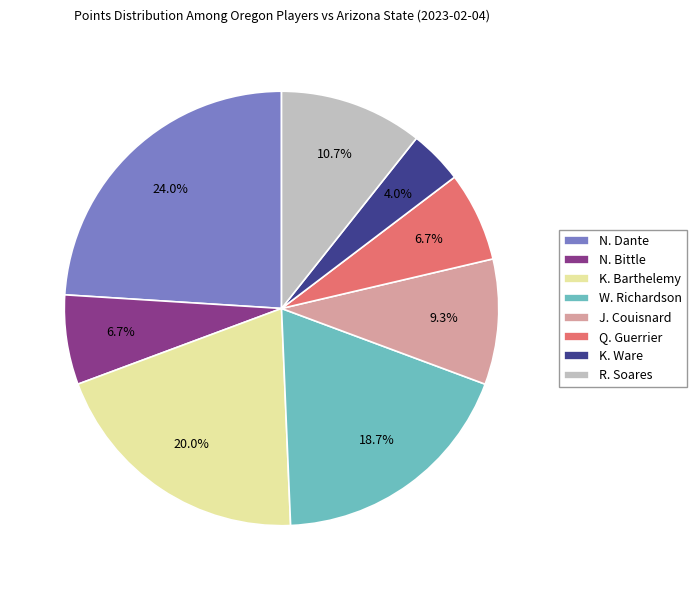

Is N. Dante the majority of the pie?

No